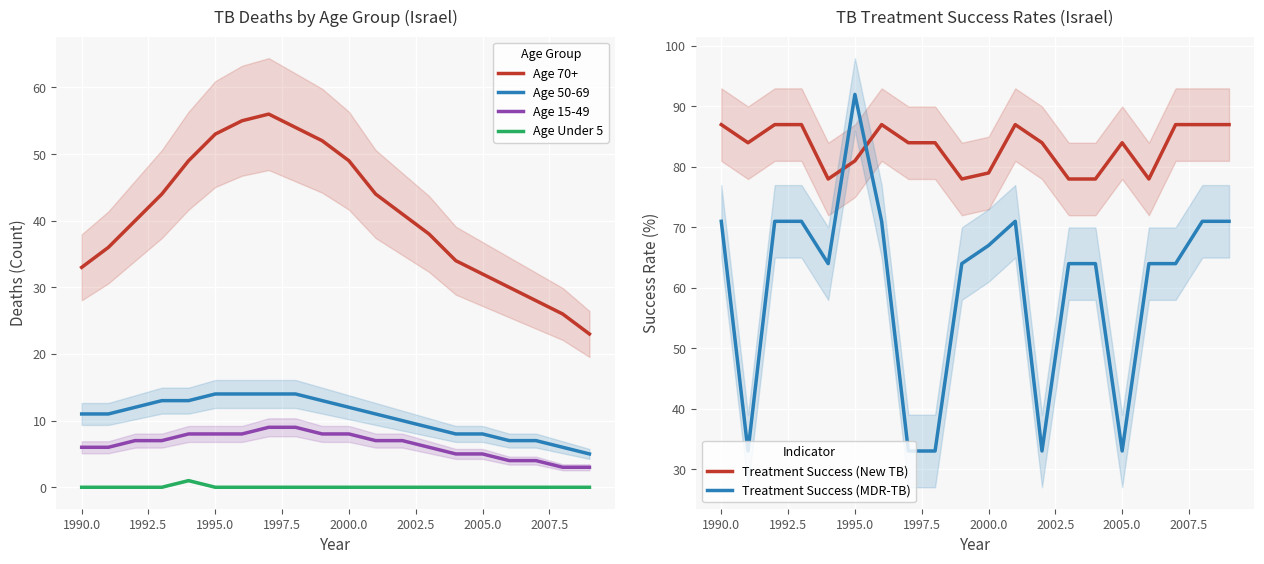

How many lines are shown in the chart?

6